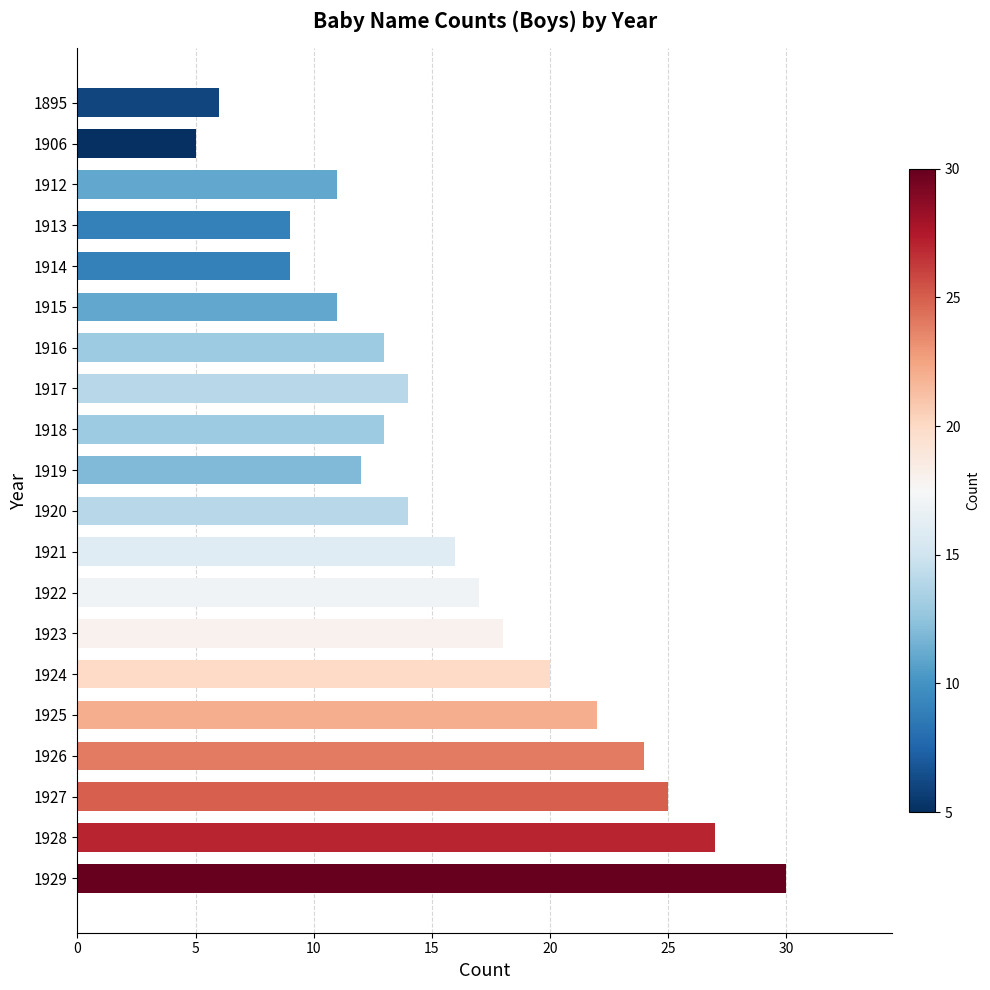

What is the difference between the maximum and minimum values?

25